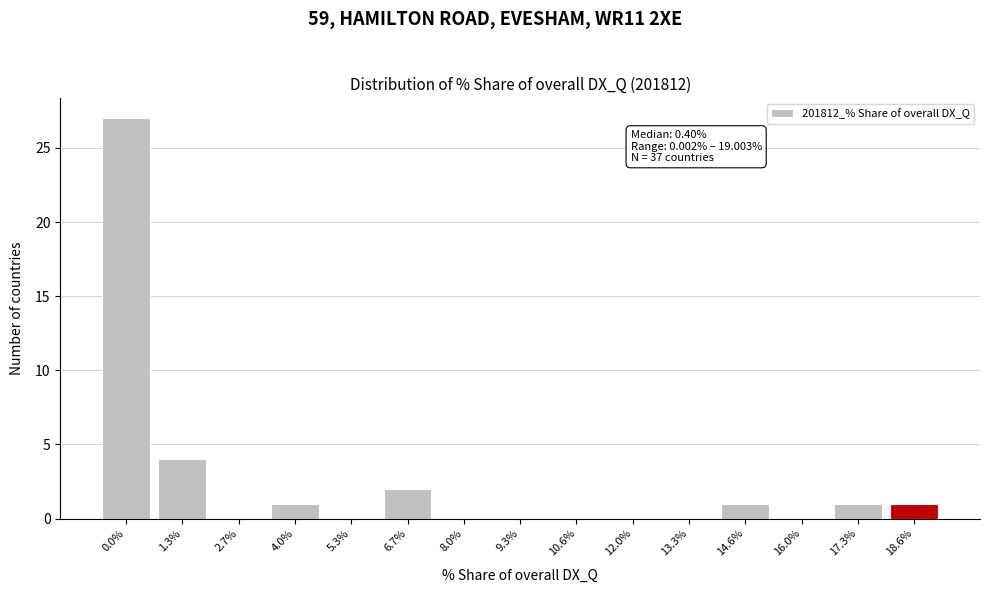

Reading left to right, extract all data points from this chart.

0.0%=27	1.3%=4	2.7%=0	4.0%=1	5.3%=0	6.7%=2	8.0%=0	9.3%=0	10.6%=0	12.0%=0	13.3%=0	14.6%=1	16.0%=0	17.3%=1	18.6%=1